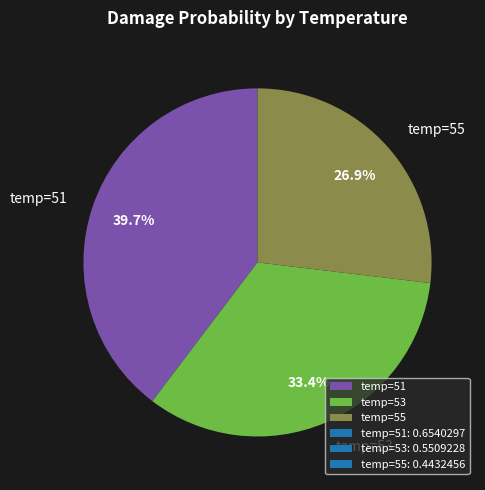

To the nearest percent, what is the average slice percentage?

33%